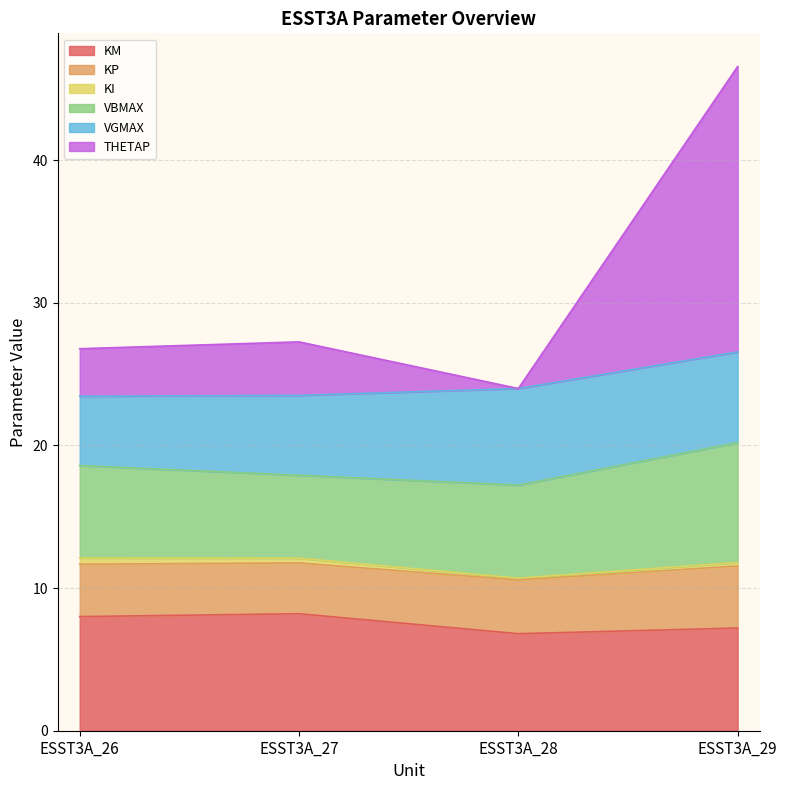

At which category does THETAP reach its first local valley?

ESST3A_28